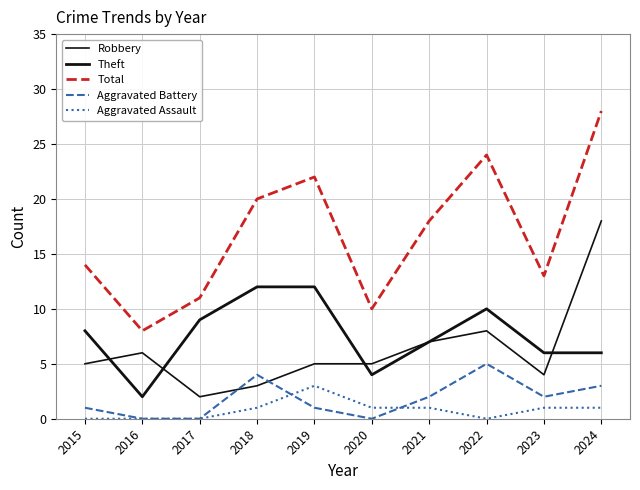

Reading left to right, what are all the values shown in this chart?

Robbery: 5	6	2	3	5	5	7	8	4	18
Theft: 8	2	9	12	12	4	7	10	6	6
Total: 14	8	11	20	22	10	18	24	13	28
Aggravated Battery: 1	0	0	4	1	0	2	5	2	3
Aggravated Assault: 0	0	0	1	3	1	1	0	1	1